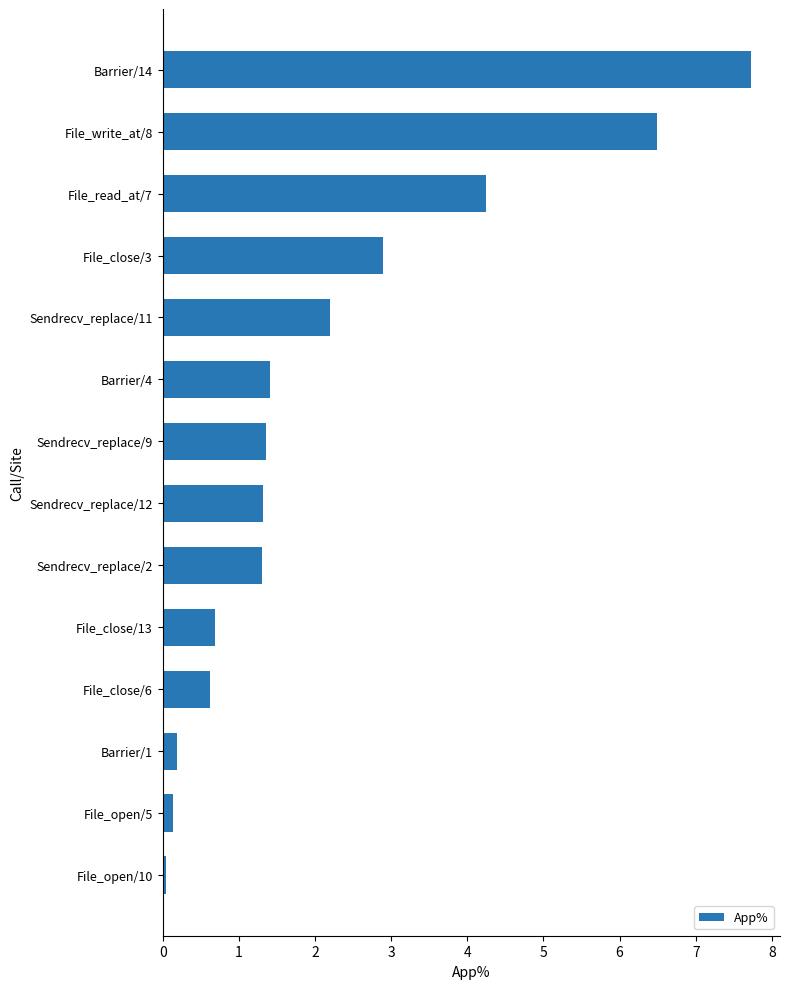

Does the chart contain stacked bars?

No